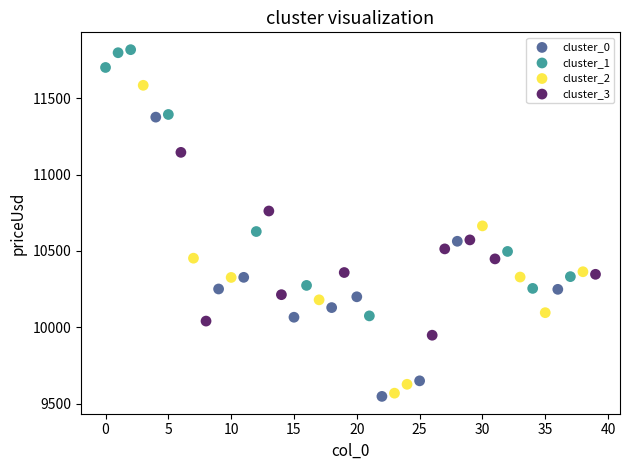

Which series contains the highest Y value?

cluster_1